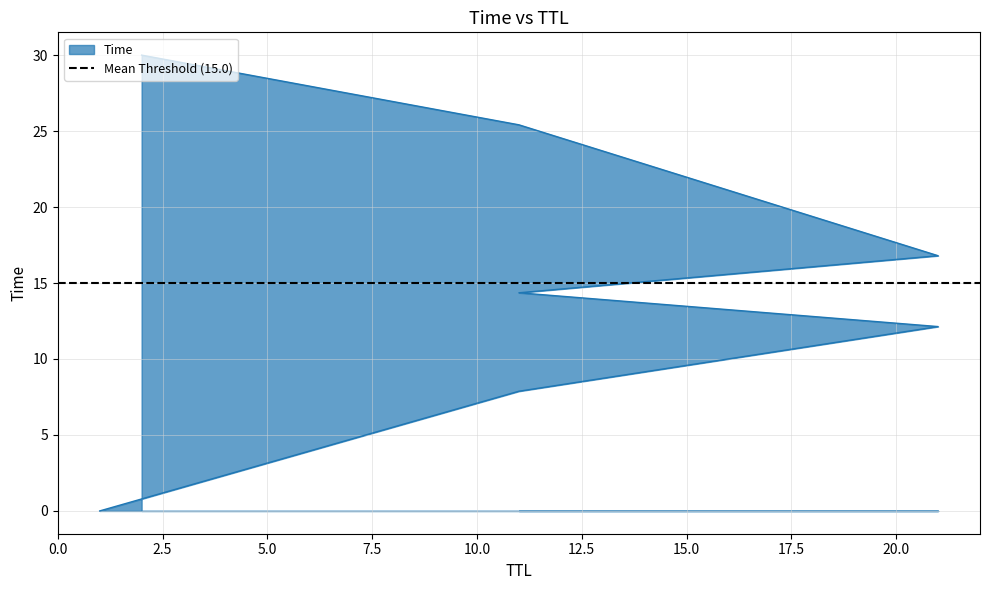

How many categories are shown in the chart?

7